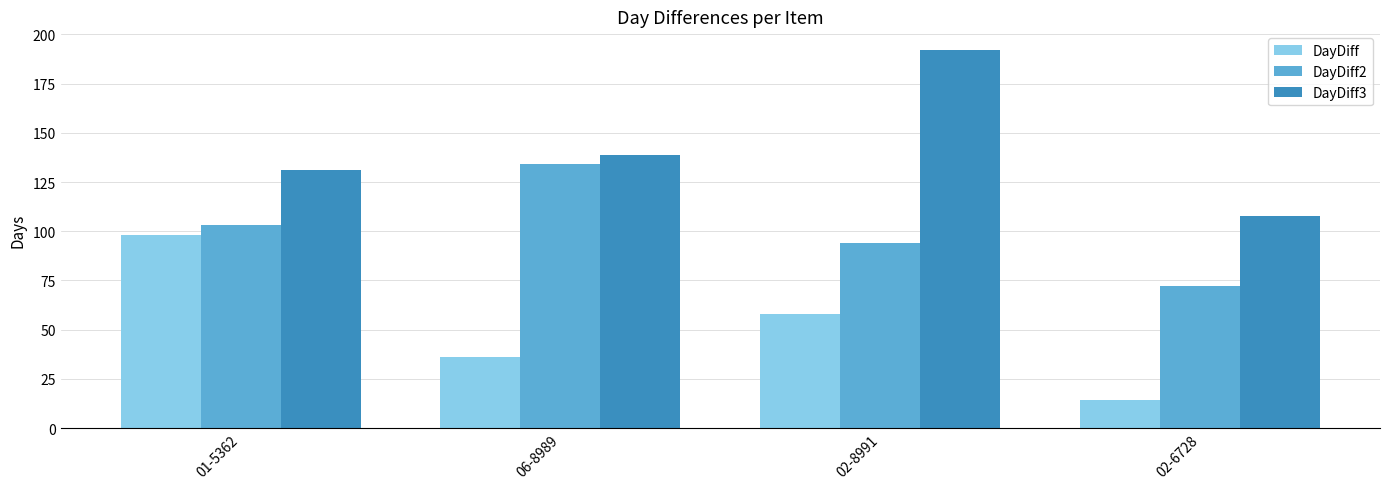

Which series has the largest total across all categories?

DayDiff3